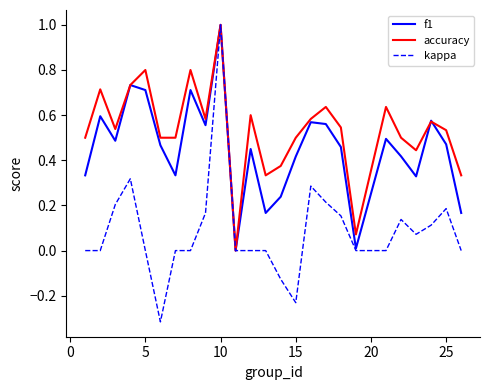

Rank the series by their average value, from lowest to highest.

kappa, f1, accuracy